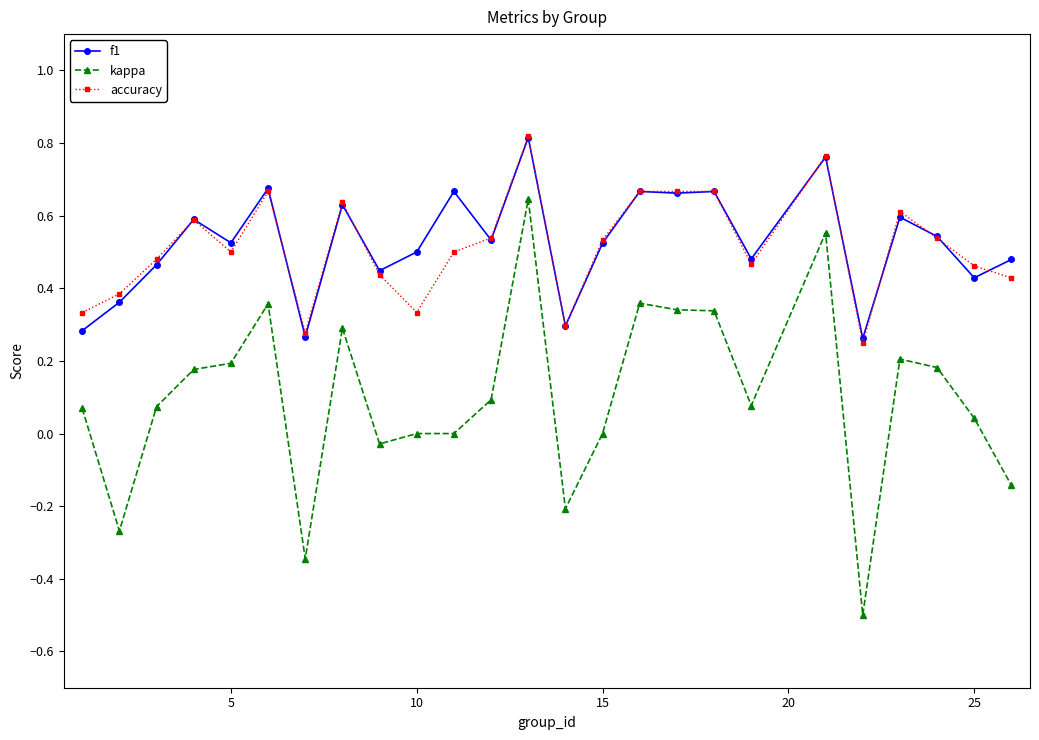

True or false: f1 has more than 1 points higher than both neighbors.

True